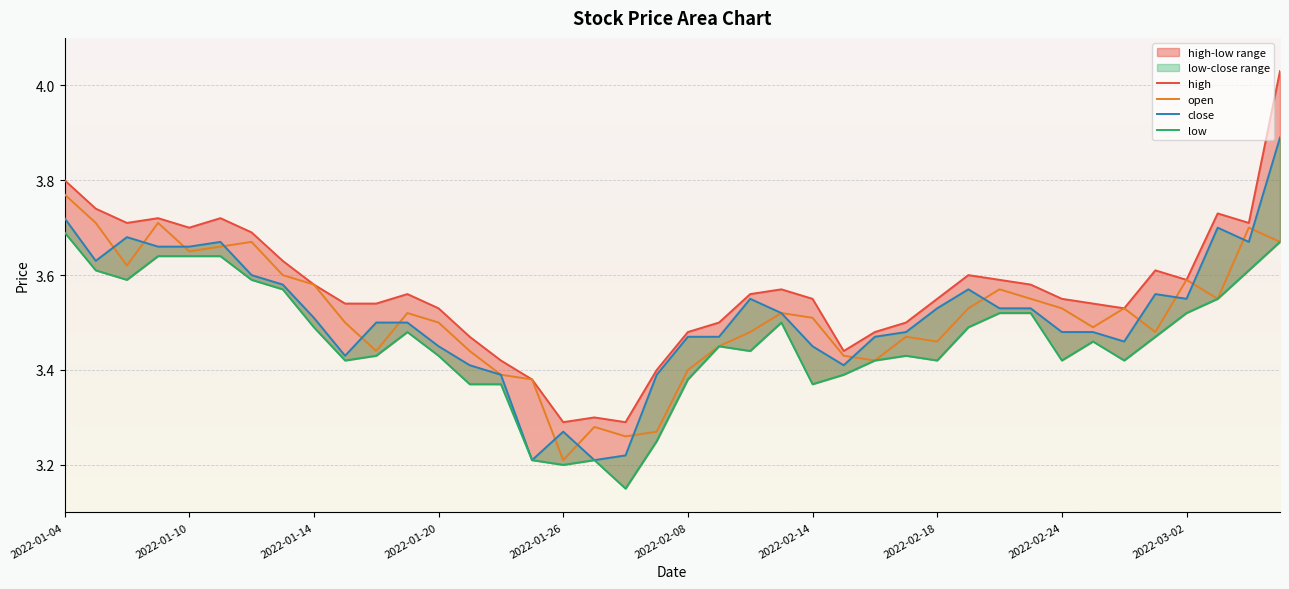

Count the open values in the range 3 to 4.

40